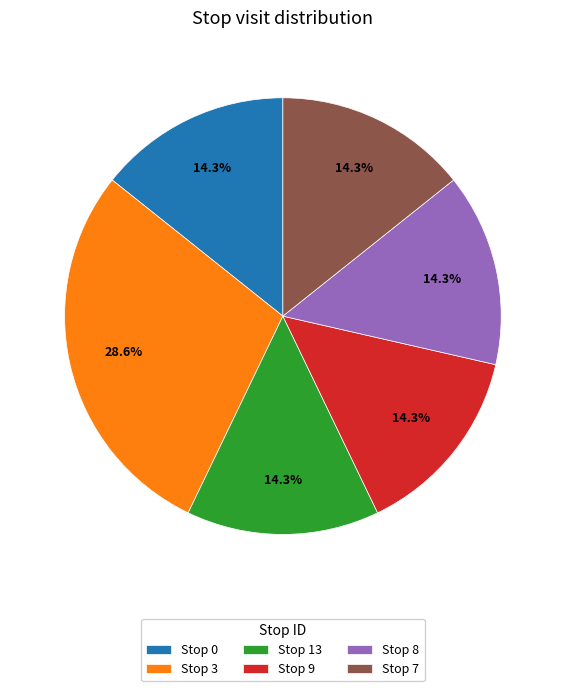

To the nearest percent, what is the difference between the largest and smallest slice percentages?

14%